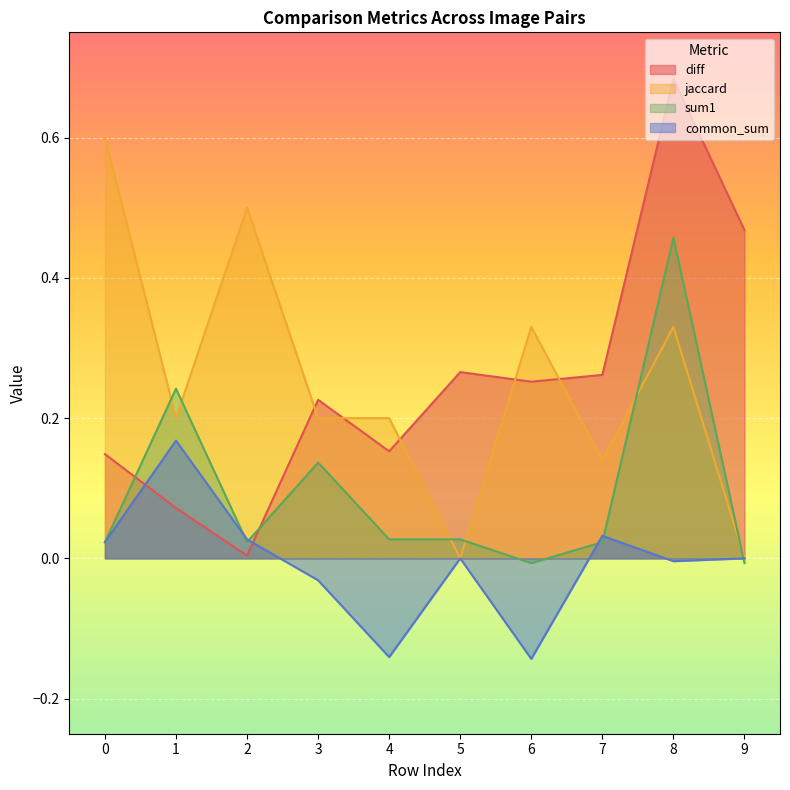

What is the value of the diff point at the 5th from the left?

0.2